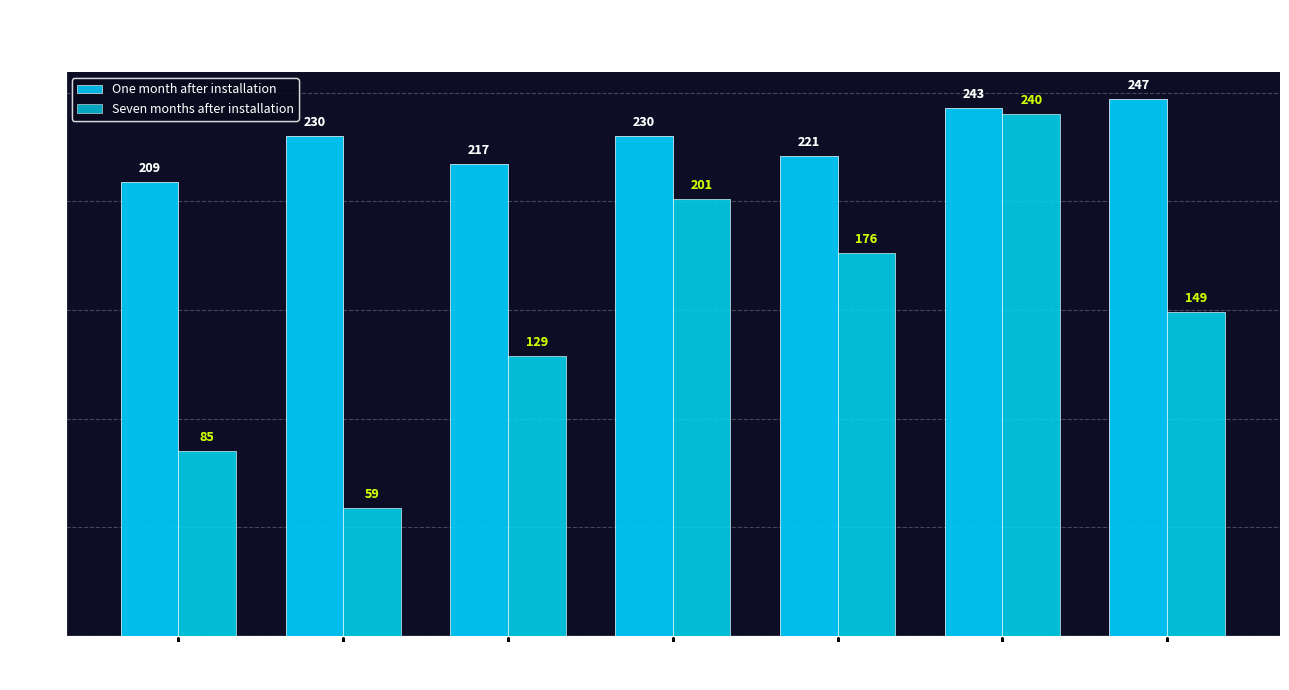

How many distinct data groups are displayed?

2